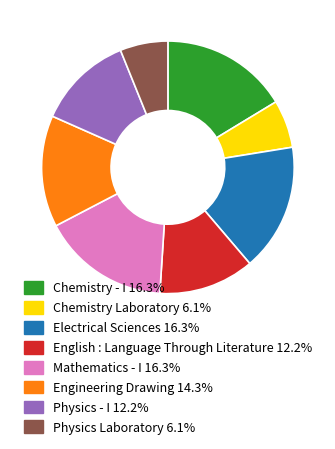

Which has a higher value, Physics - I or Electrical Sciences?

Electrical Sciences